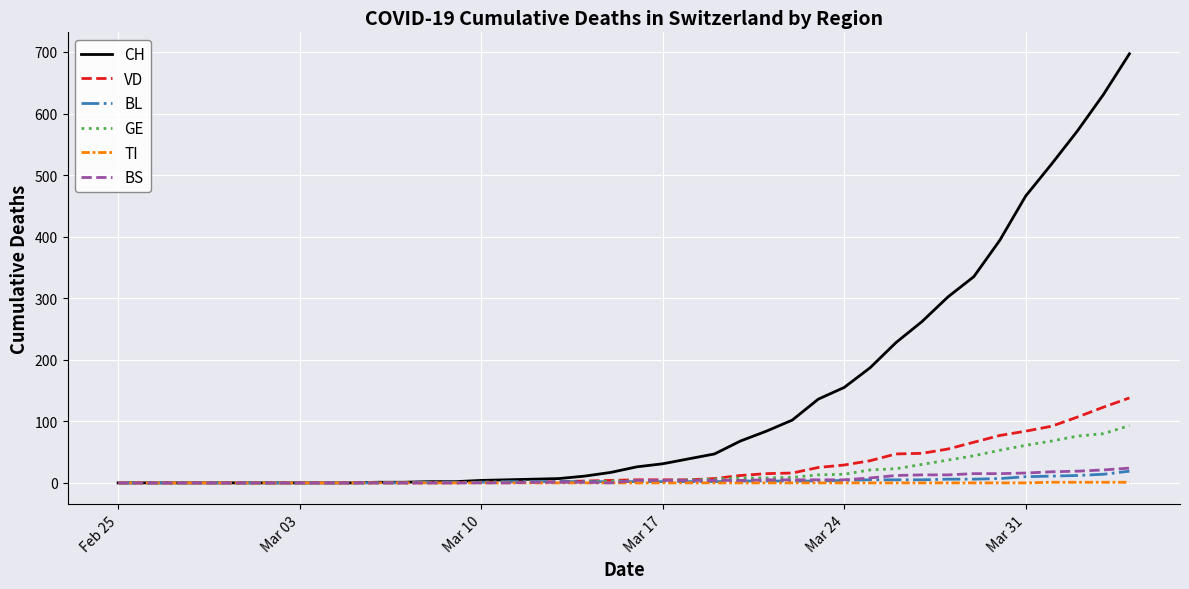

Which series has the widest spread of values?

CH